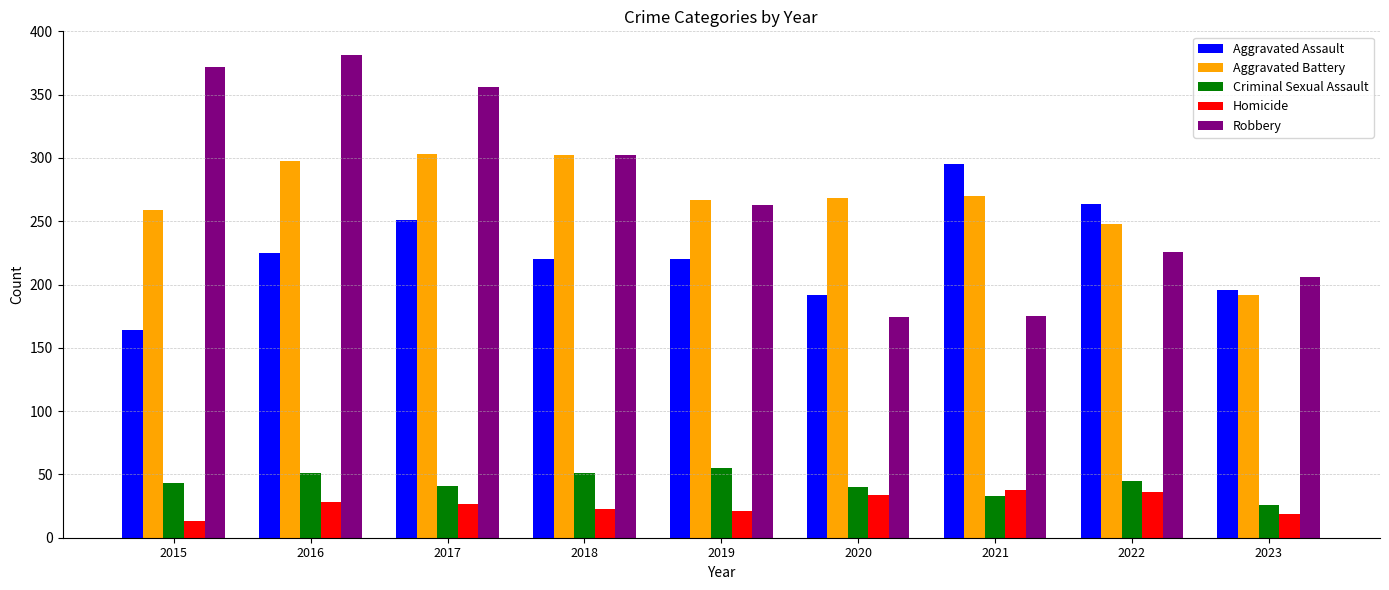

Rank the series at 2016 from highest to lowest value.

Robbery, Aggravated Battery, Aggravated Assault, Criminal Sexual Assault, Homicide